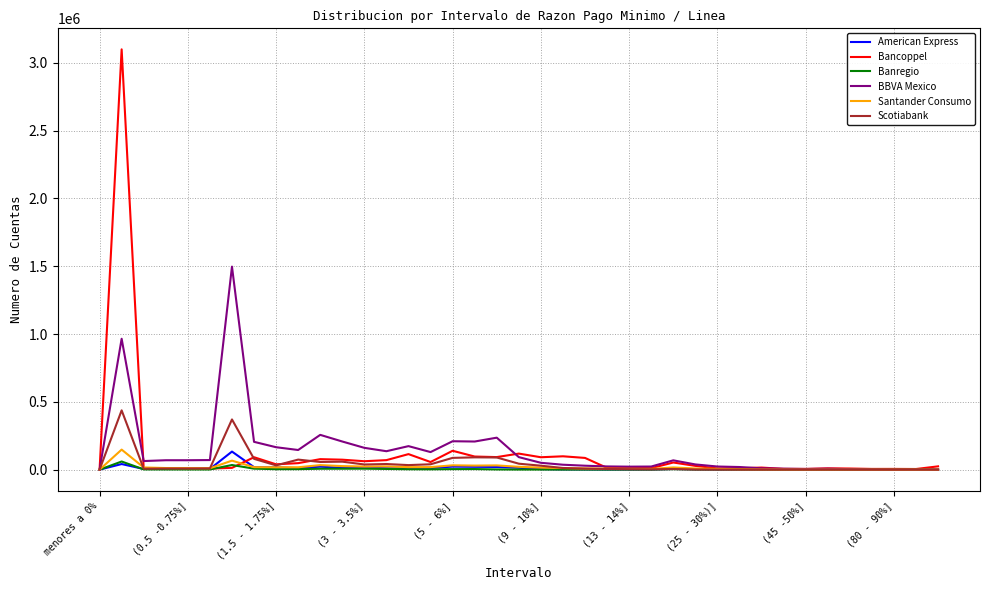

Is this an area chart (filled region under the line)?

No